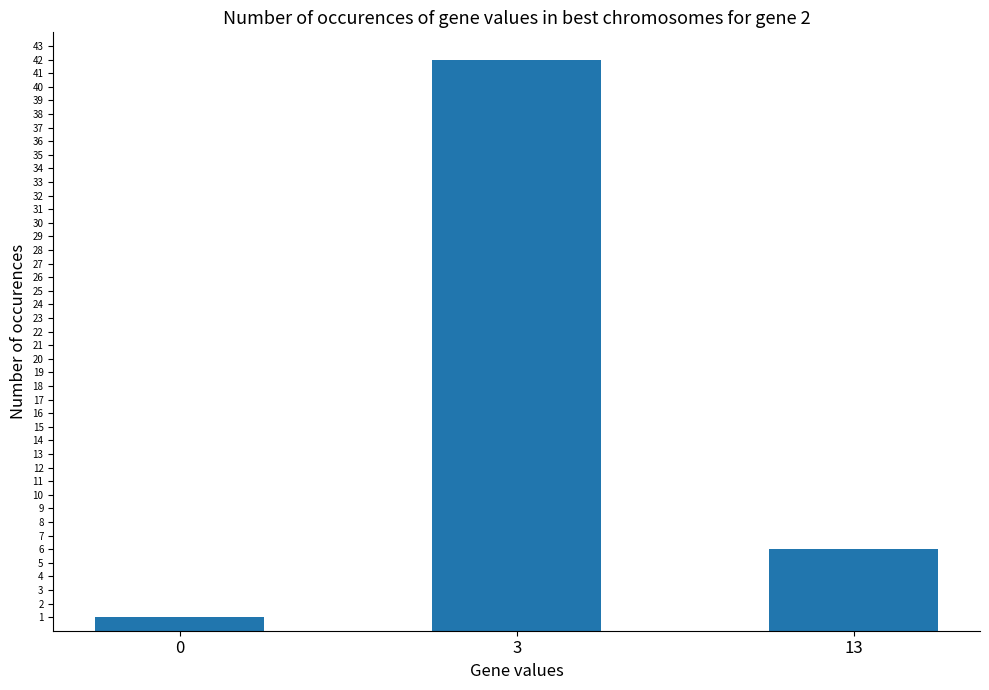

The chart shows a value of 14 at 3. True or false?

False